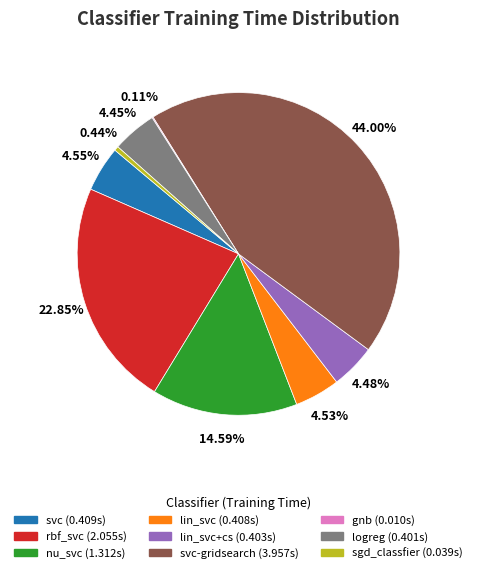

Is there any slice that represents more than half of the pie?

No